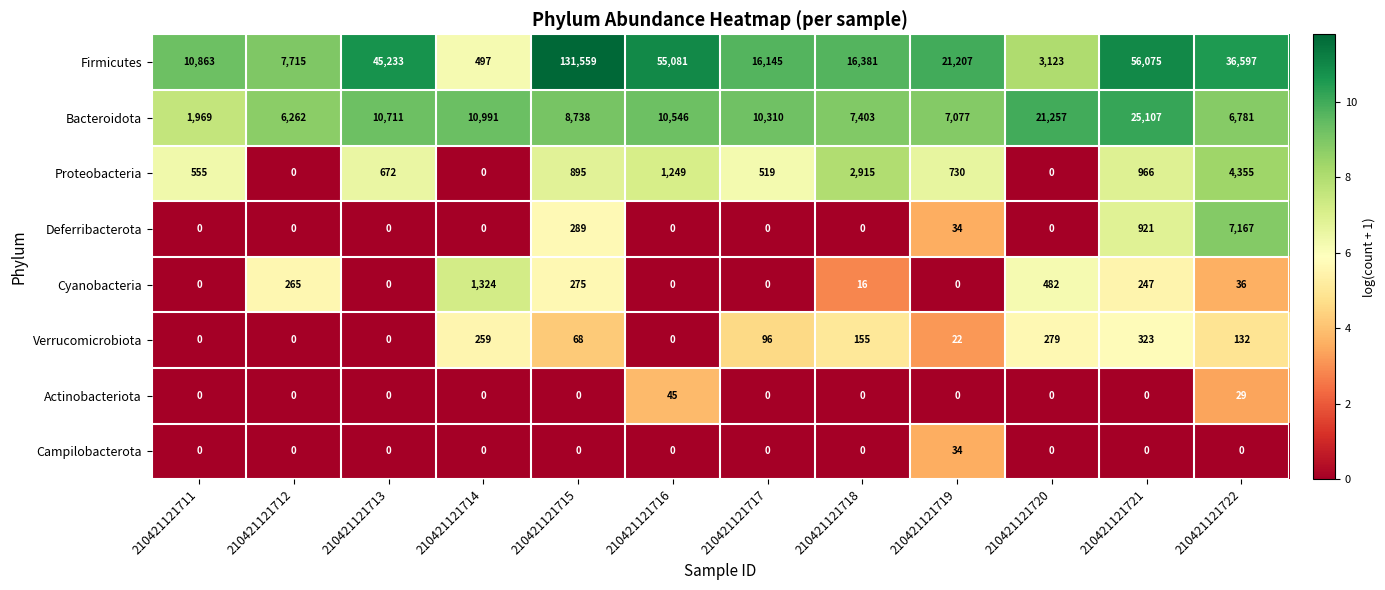

What is the total value across all series at 210421121713?

56616